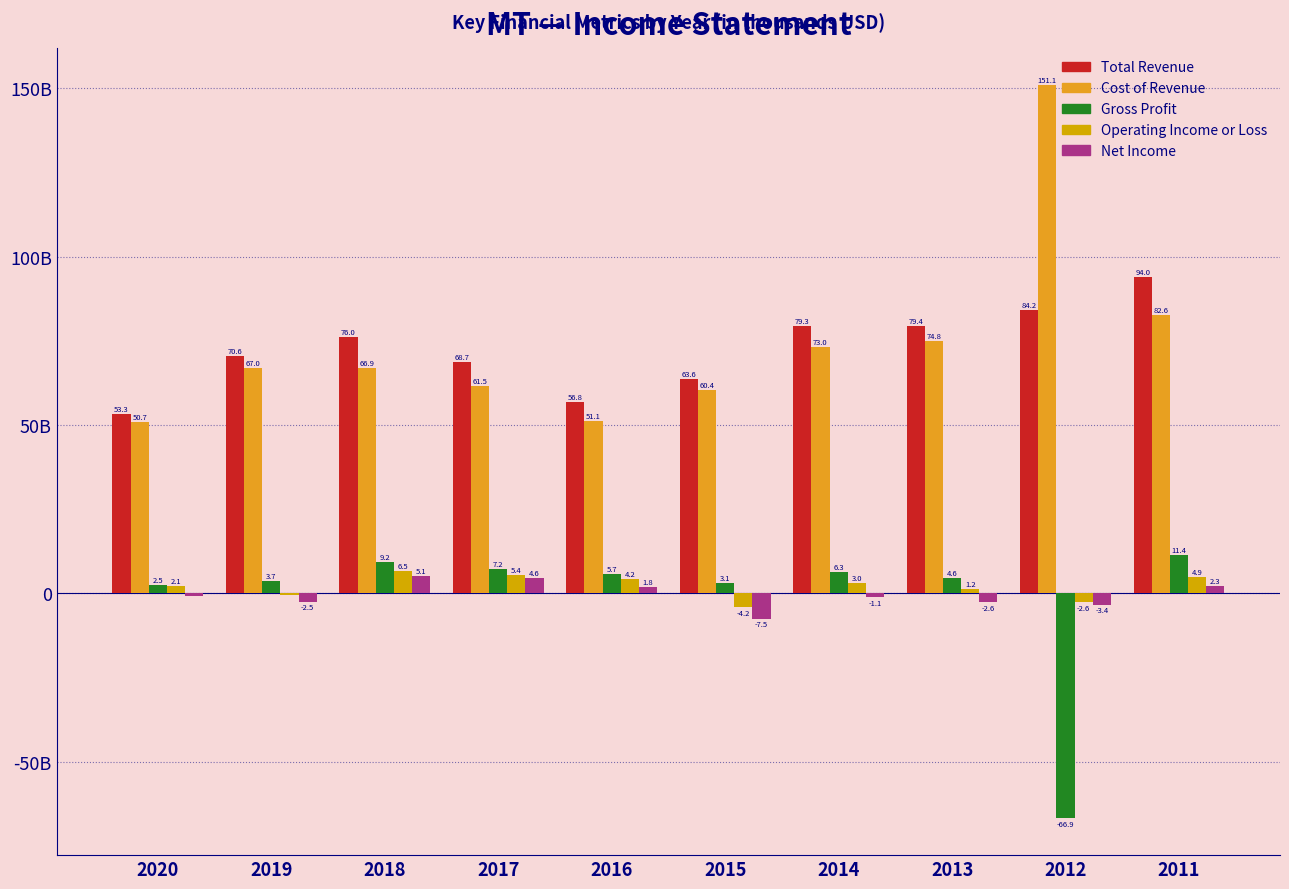

Are the bars horizontal?

No